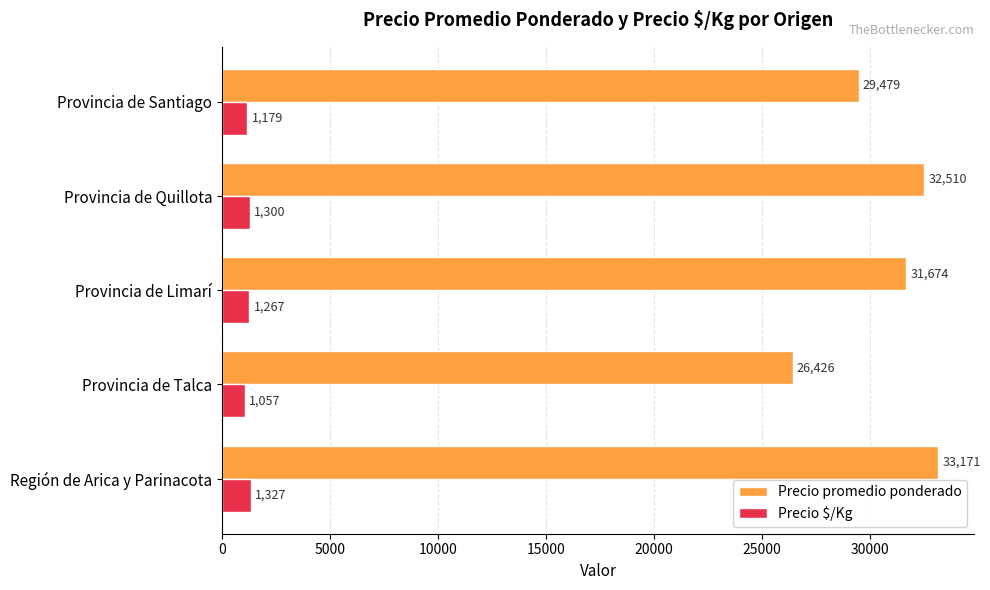

What is the difference between the maximum and second lowest values in the Precio $/Kg series?

148